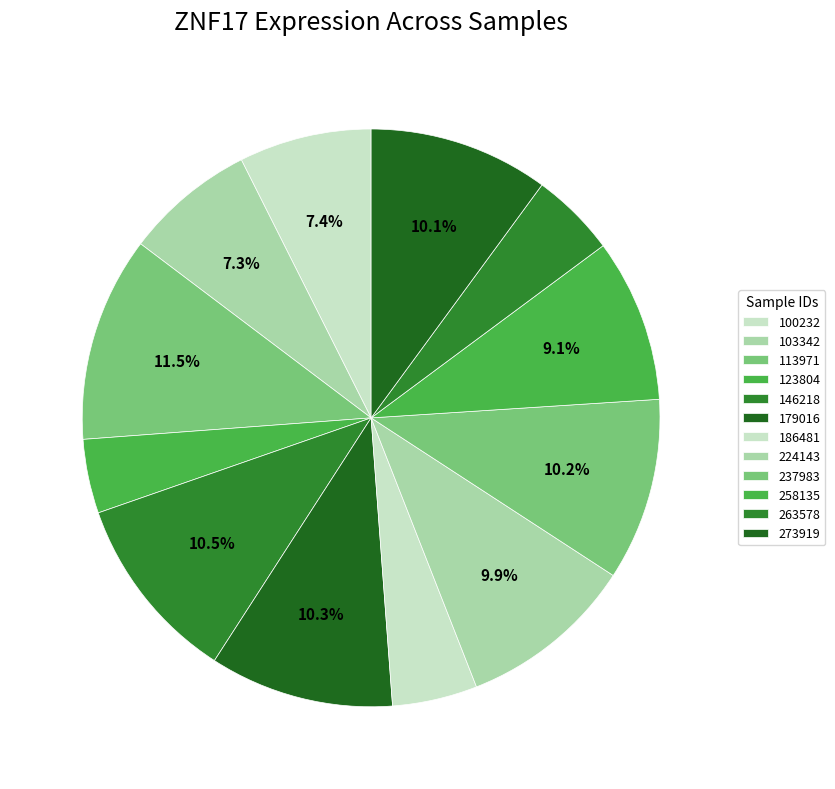

What is the ratio of the value at 273919 to the value at 103342?

1.4